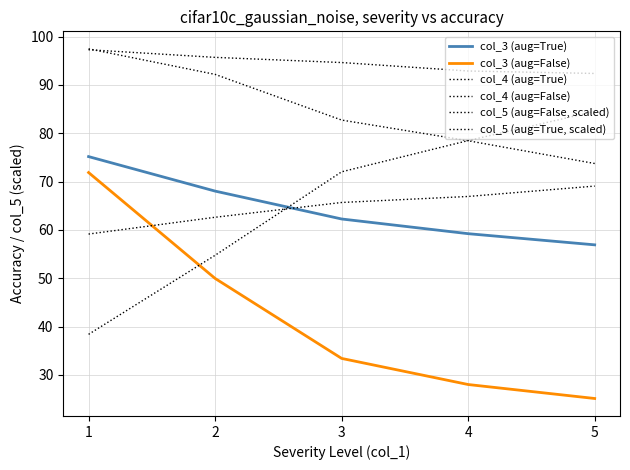

Does the chart have visible grid lines?

Yes